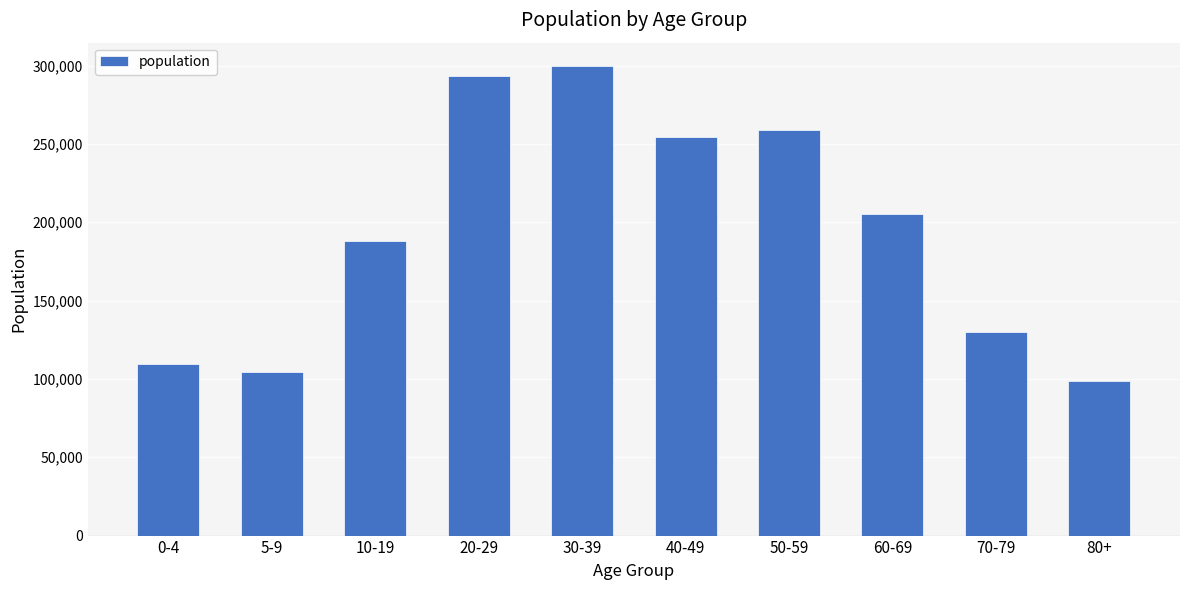

At which label is the value closest to 199240?

60-69